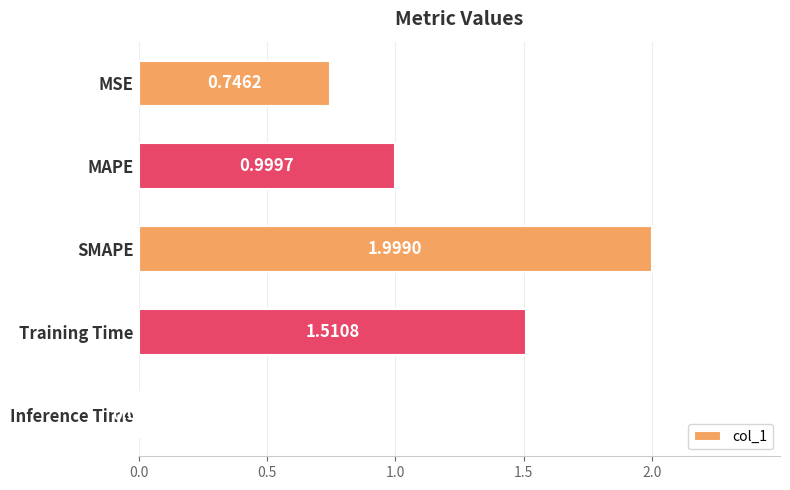

Which label corresponds to the largest value in the chart?

SMAPE